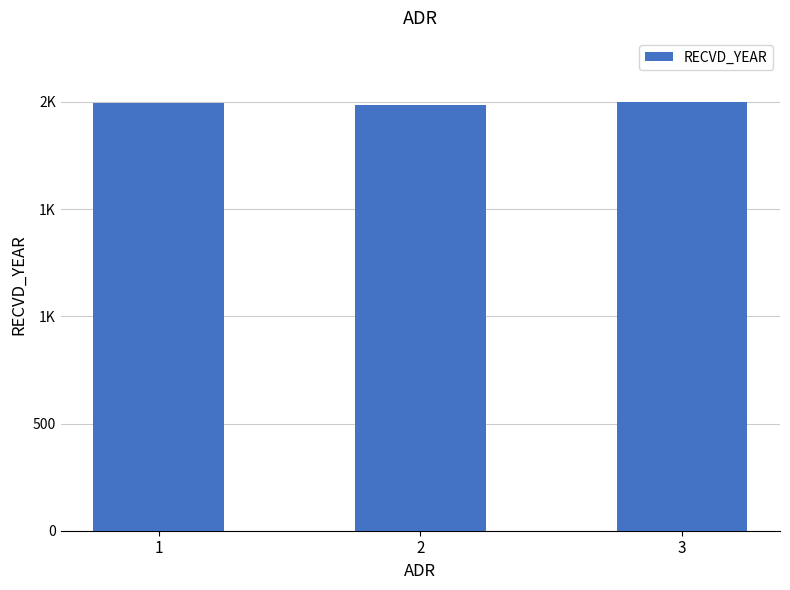

Does the chart contain any negative values?

No